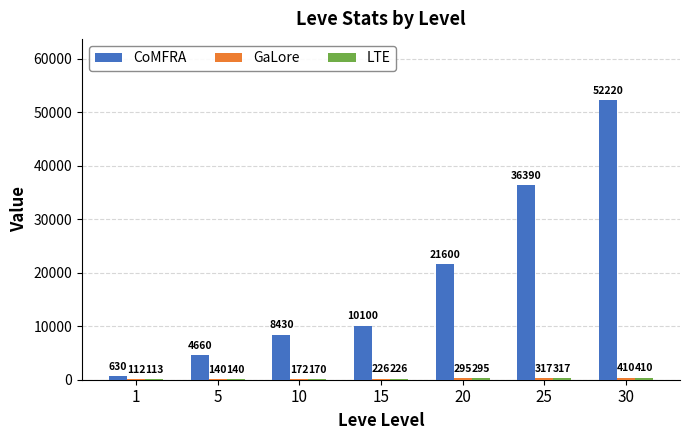

Is it true that CoMFRA equals 21600 at 20?

True